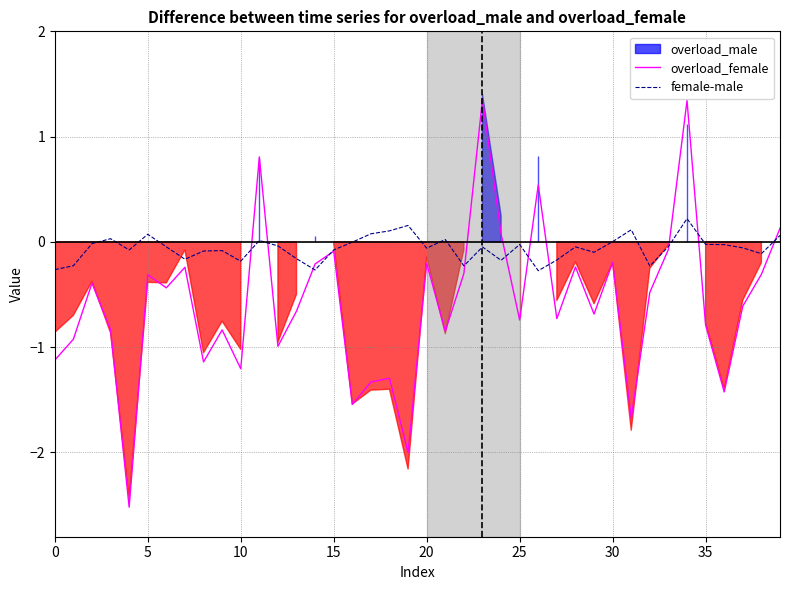

The value of female-male at 12 is -0.0. True or false?

True